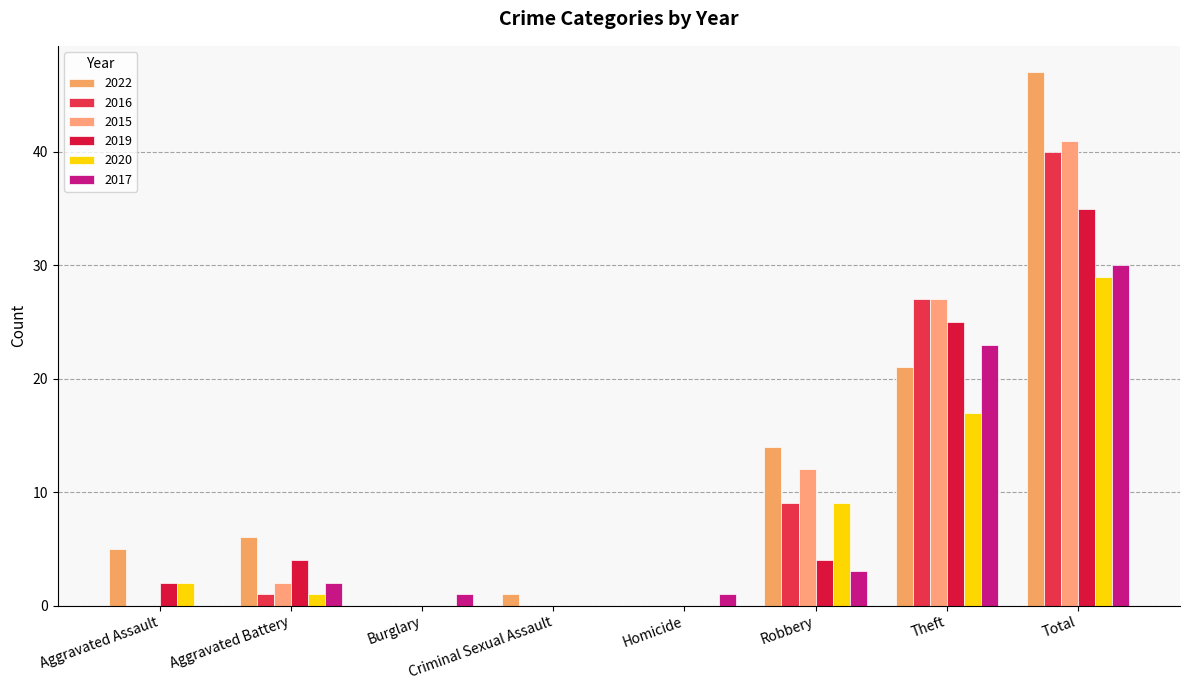

Which series has the widest spread of values?

2022